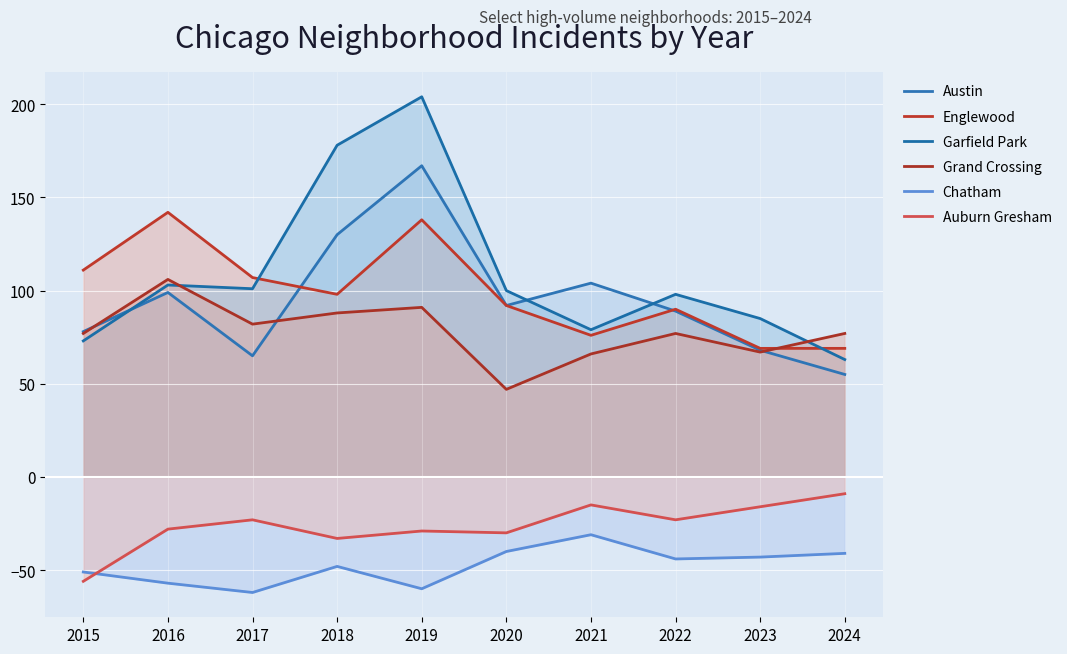

What is the difference between the second highest and minimum values in the Englewood series?

69